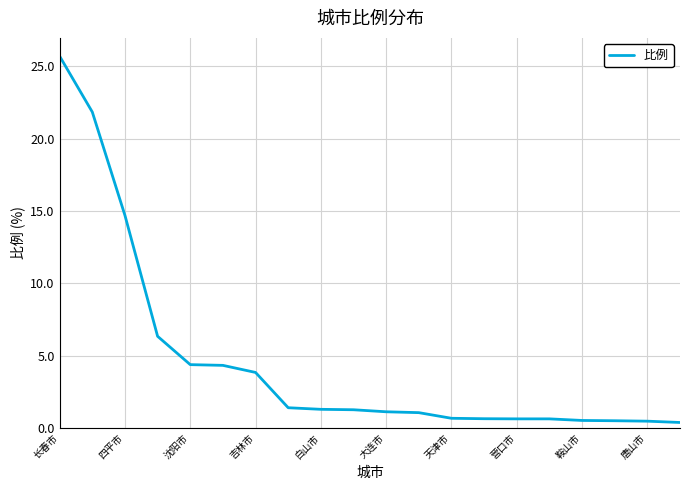

What is the greatest value displayed?

25.7